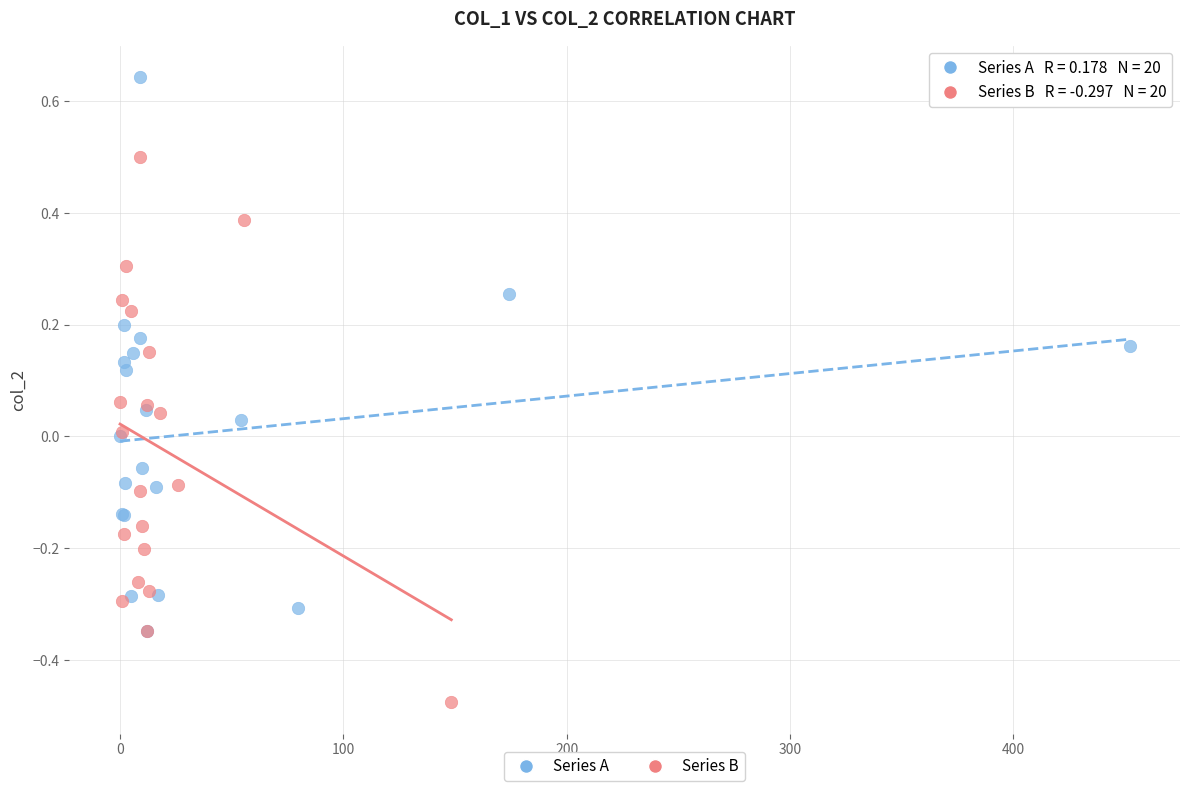

Which series contains the lowest Y value?

Series B